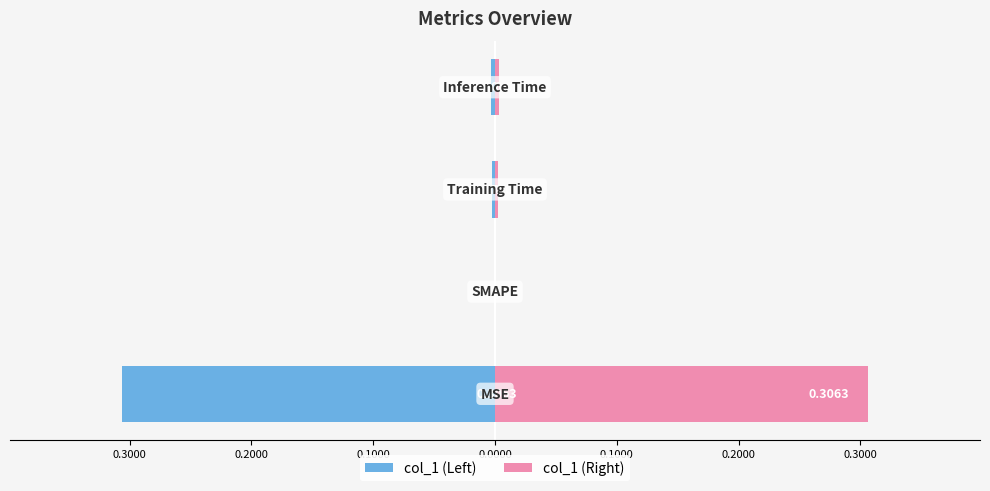

How many values in the col_1 (Left) series are below 0?

3